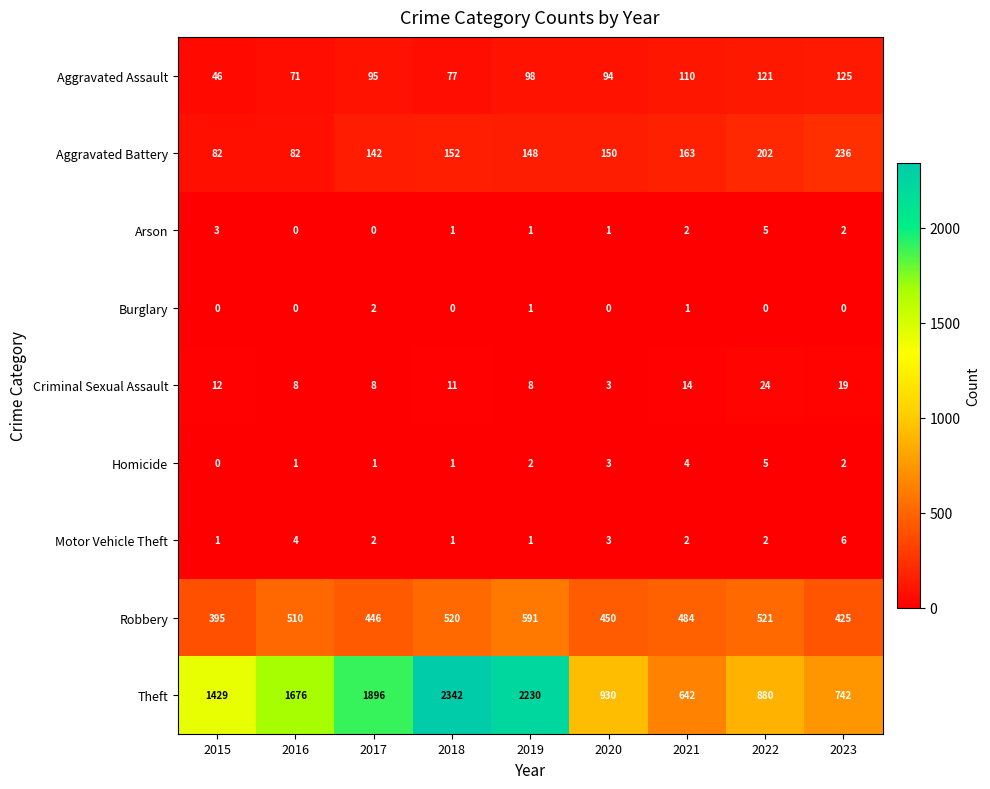

What is the difference between the Aggravated Assault values at 2018 and 2023?

48